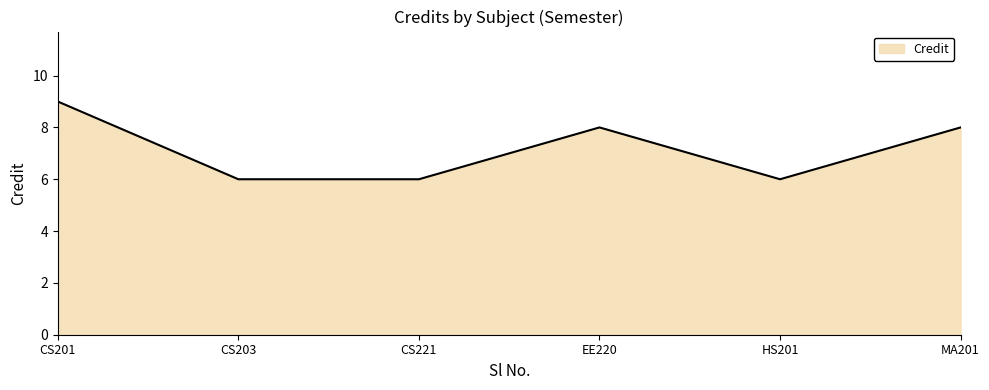

How many series are shown in this chart?

1